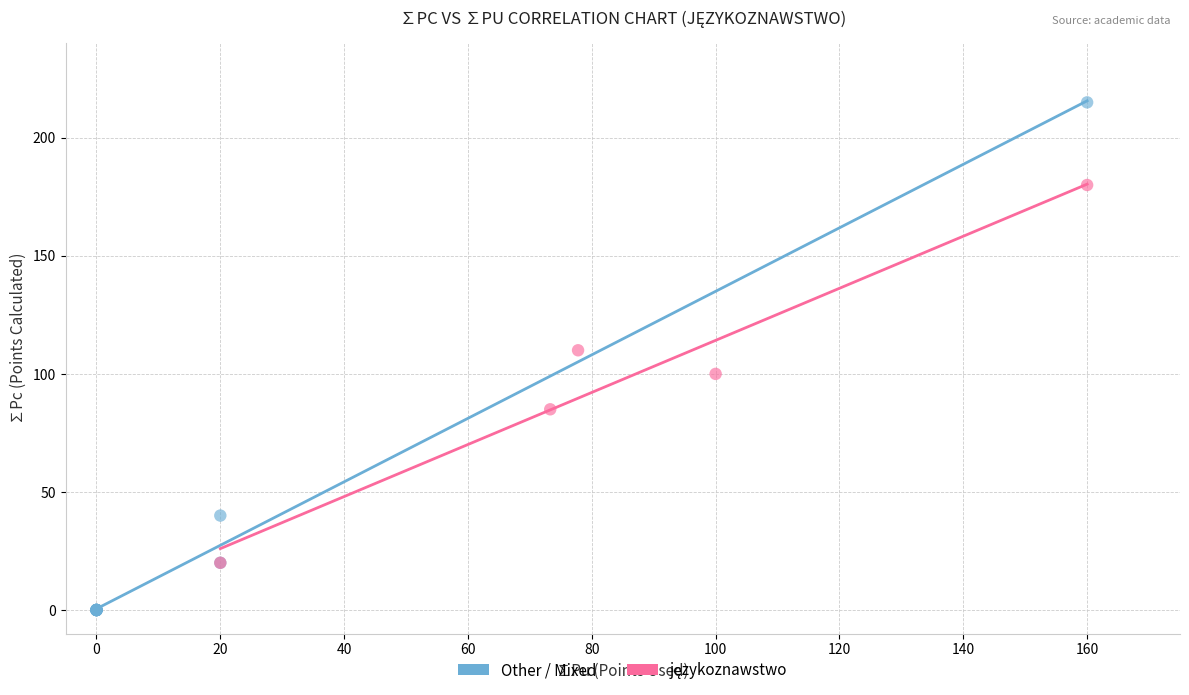

Which series has the widest spread of Y values?

Other / Mixed